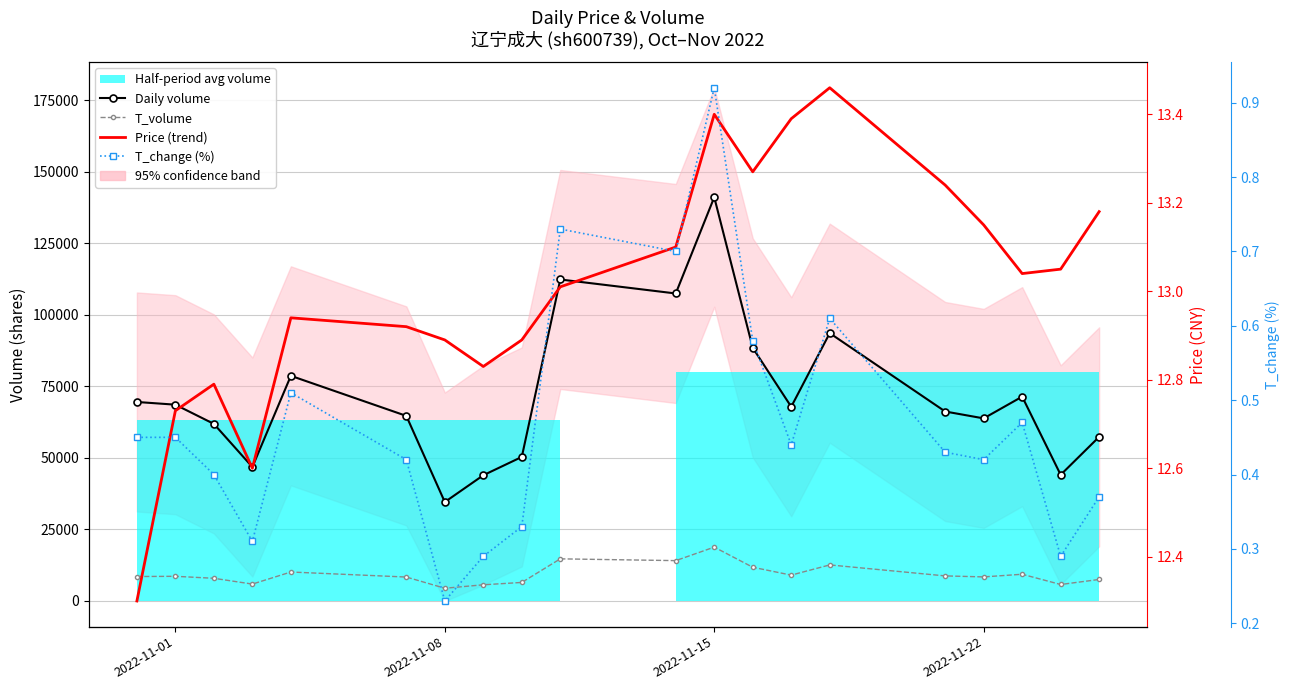

True or false: T_change (%) has more than 0 points higher than both neighbors.

True